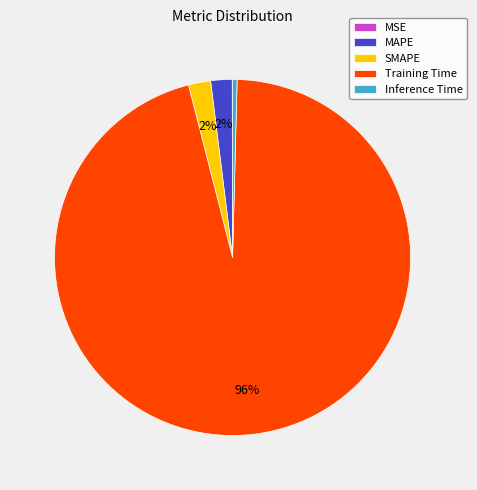

What percentage is the MAPE slice, to the nearest percent?

2%